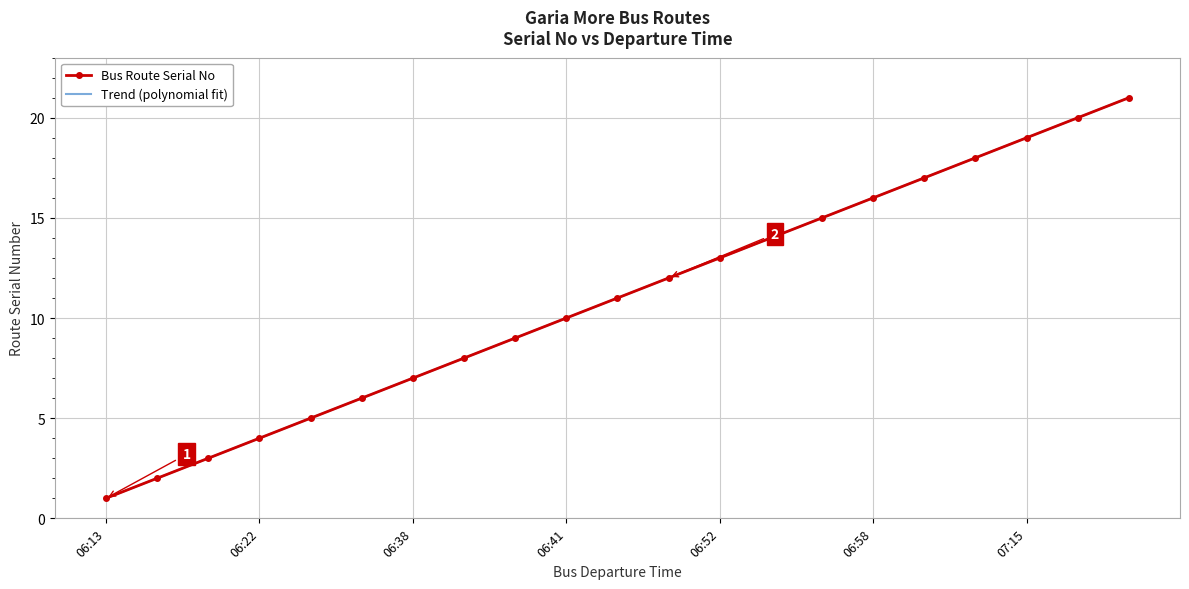

What is the sum of all values?

231